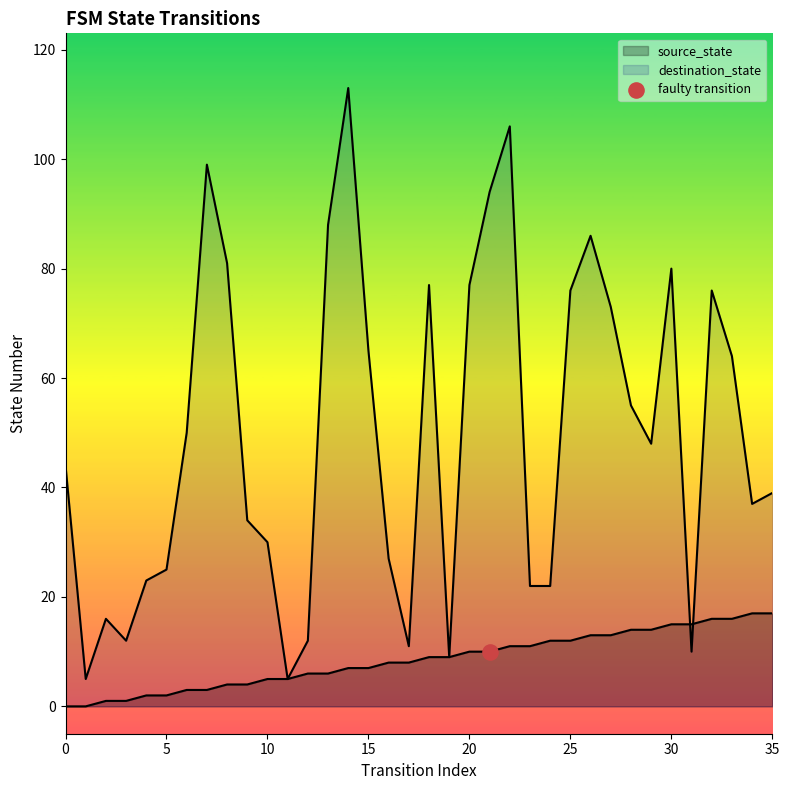

Which series contains the highest Y value?

destination_state